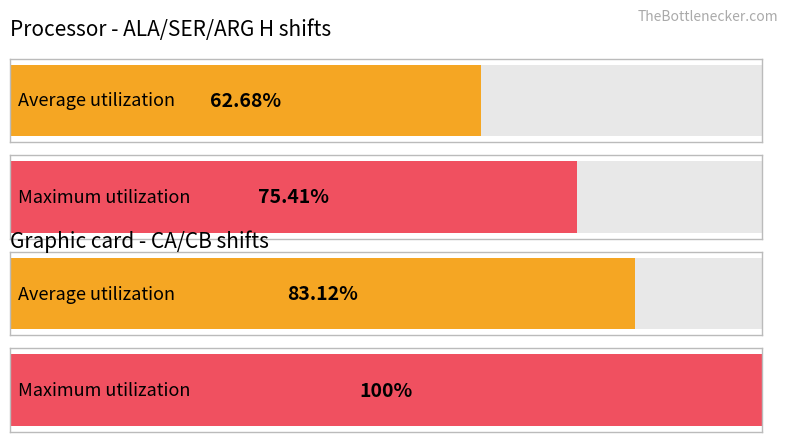

How many distinct data groups are displayed?

2